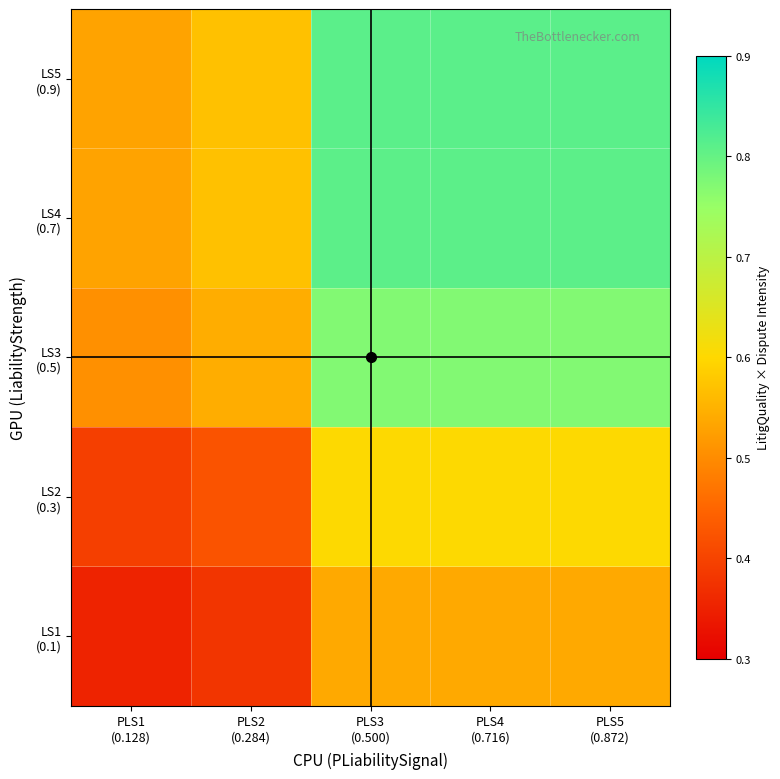

At which category is the sum across all series the highest?

PLS3
(0.500)